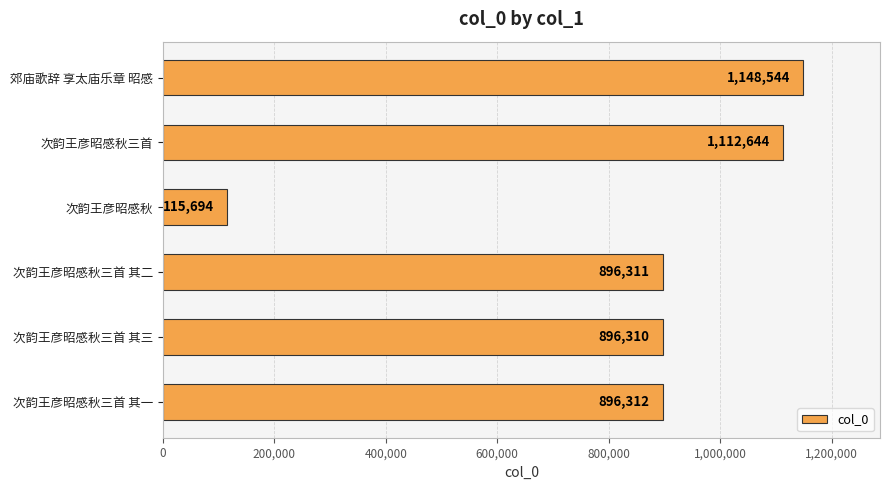

What is the label of the 1st bar from the bottom?

次韵王彦昭感秋三首 其一